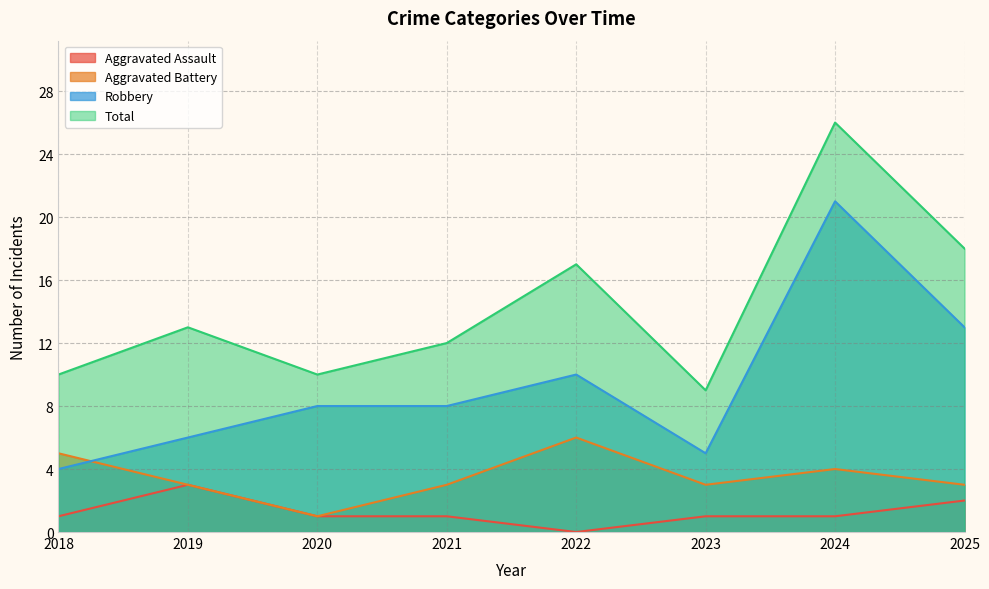

Reading left to right, what are all the values shown in this chart?

Aggravated Assault: 2018=1	2019=3	2020=1	2021=1	2022=0	2023=1	2024=1	2025=2
Aggravated Battery: 2018=5	2019=3	2020=1	2021=3	2022=6	2023=3	2024=4	2025=3
Robbery: 2018=4	2019=6	2020=8	2021=8	2022=10	2023=5	2024=21	2025=13
Total: 2018=10	2019=13	2020=10	2021=12	2022=17	2023=9	2024=26	2025=18